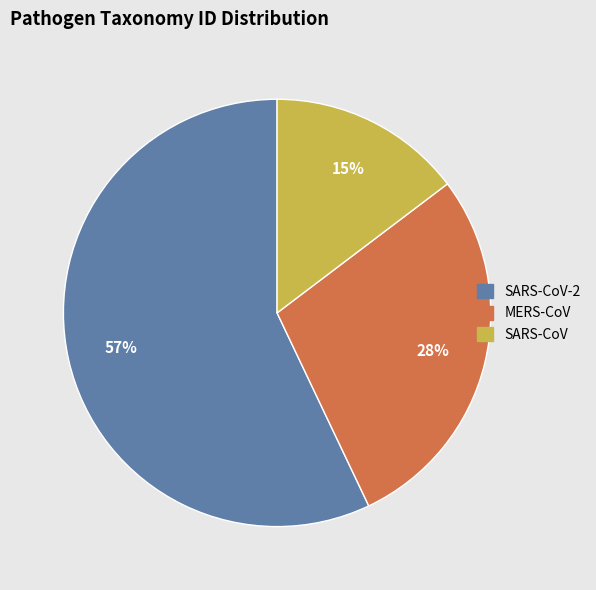

Is there a majority slice in this chart?

Yes